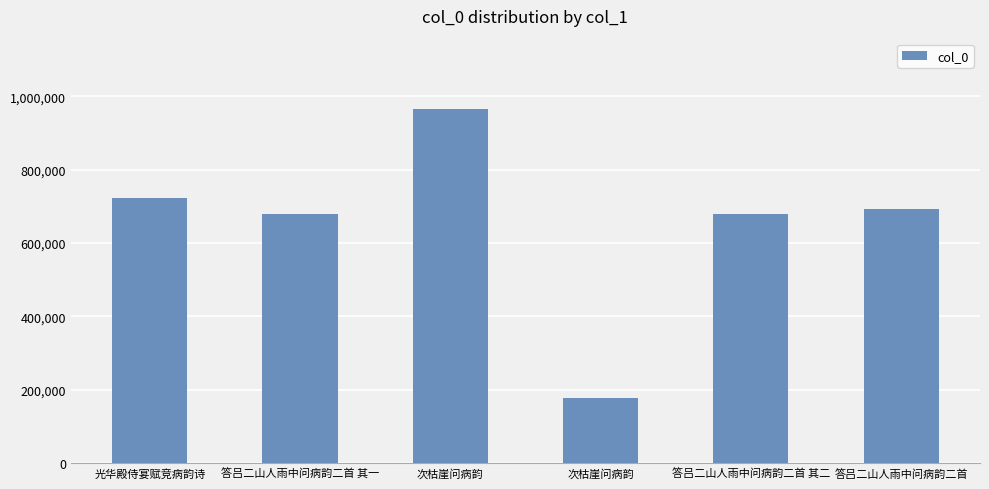

What is the change in value from 次枯崖问病韵 to 答吕二山人雨中问病韵二首?

+516540